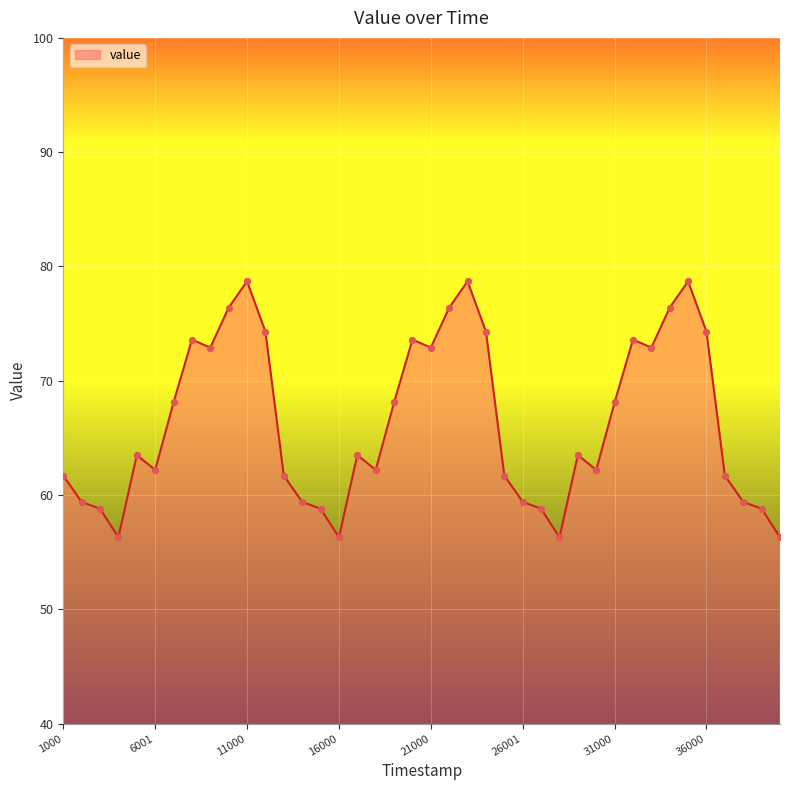

What is the greatest value displayed?

78.7